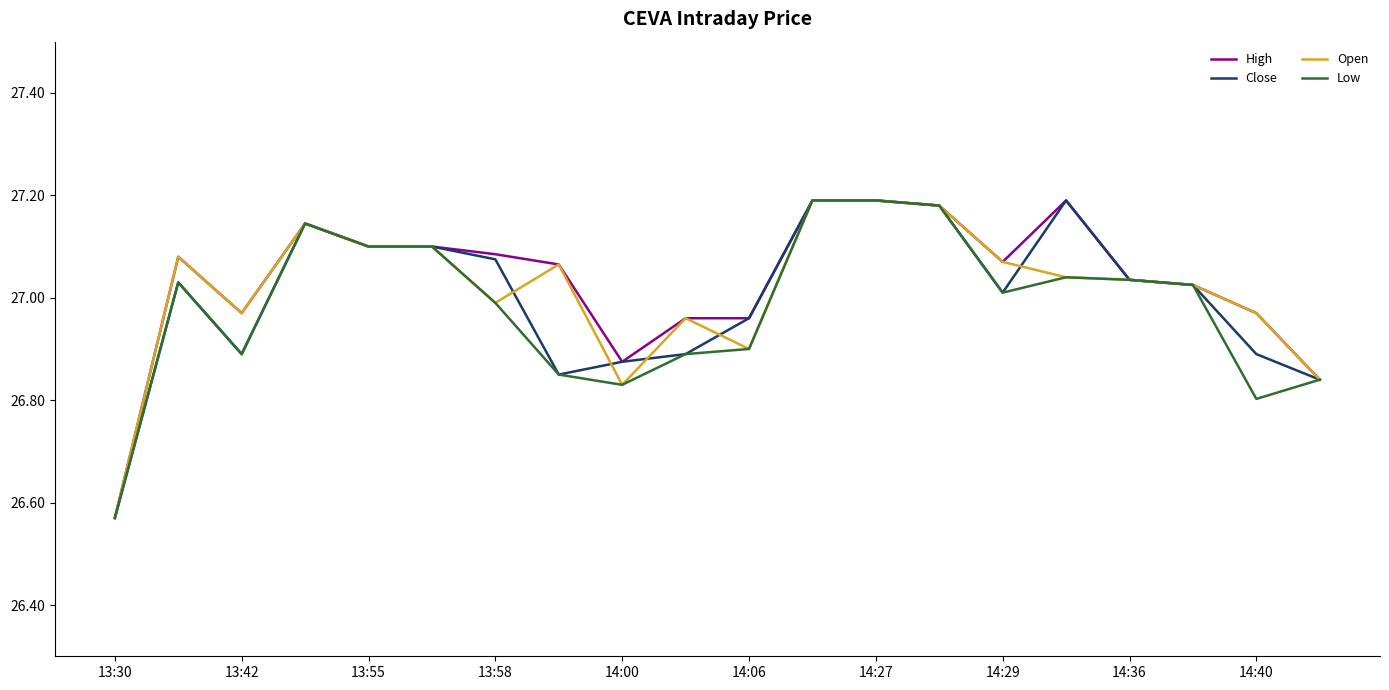

What are all the series names shown in the legend?

High, Close, Open, Low